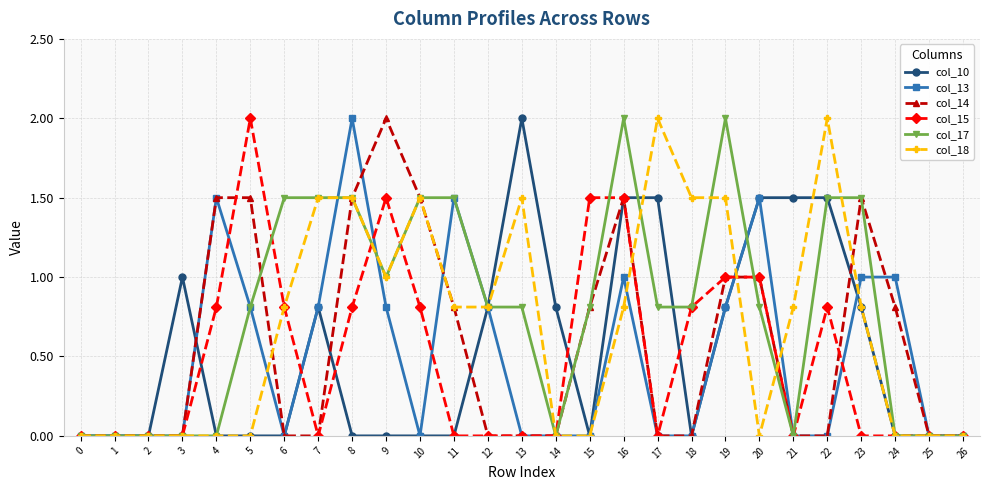

True or false: col_14 has a value of 0.7 at 9.

False